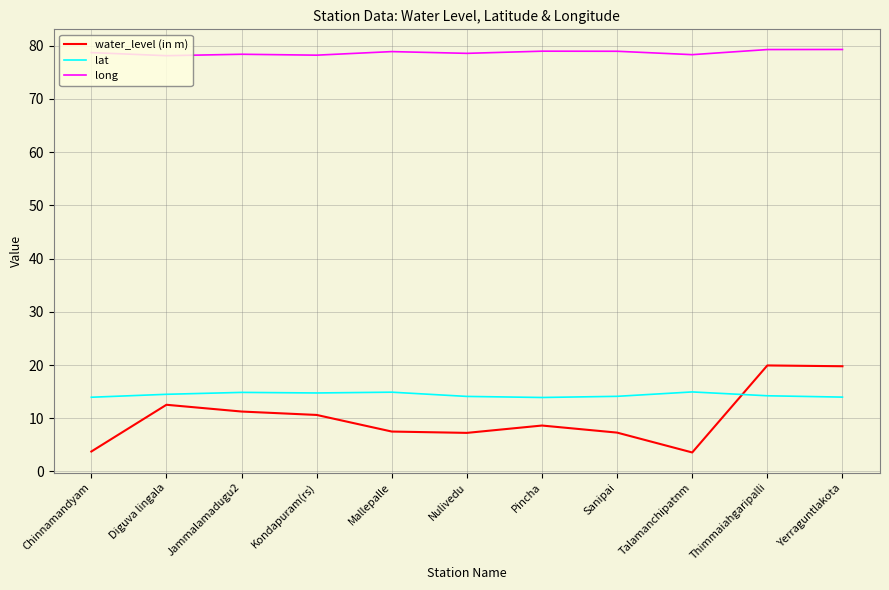

How many categories are shown in the chart?

11